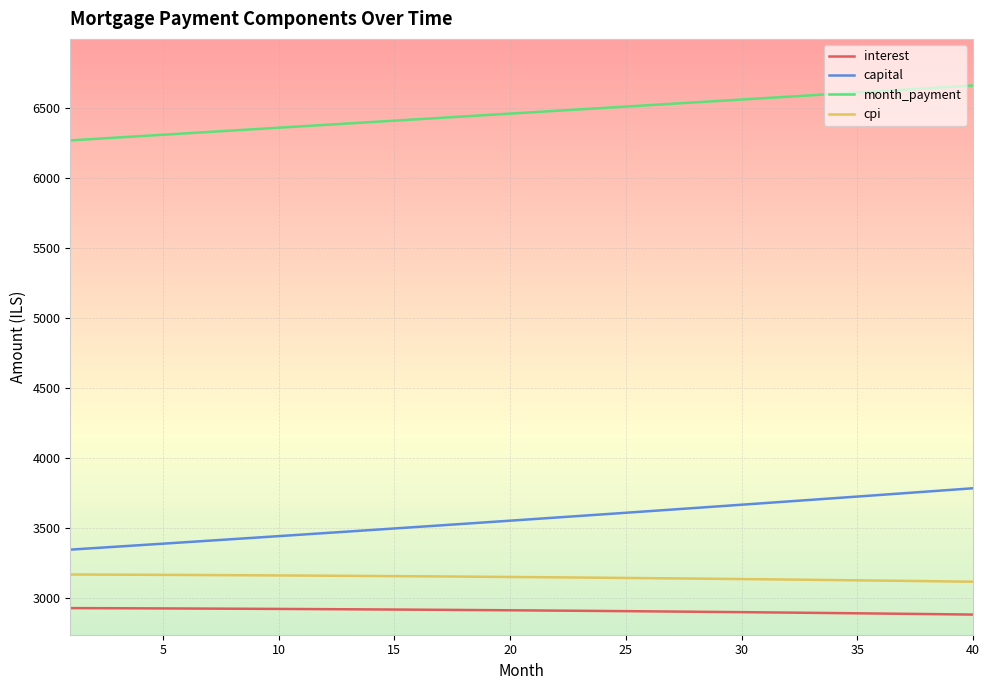

What is the minimum value shown in the chart?

2879.6